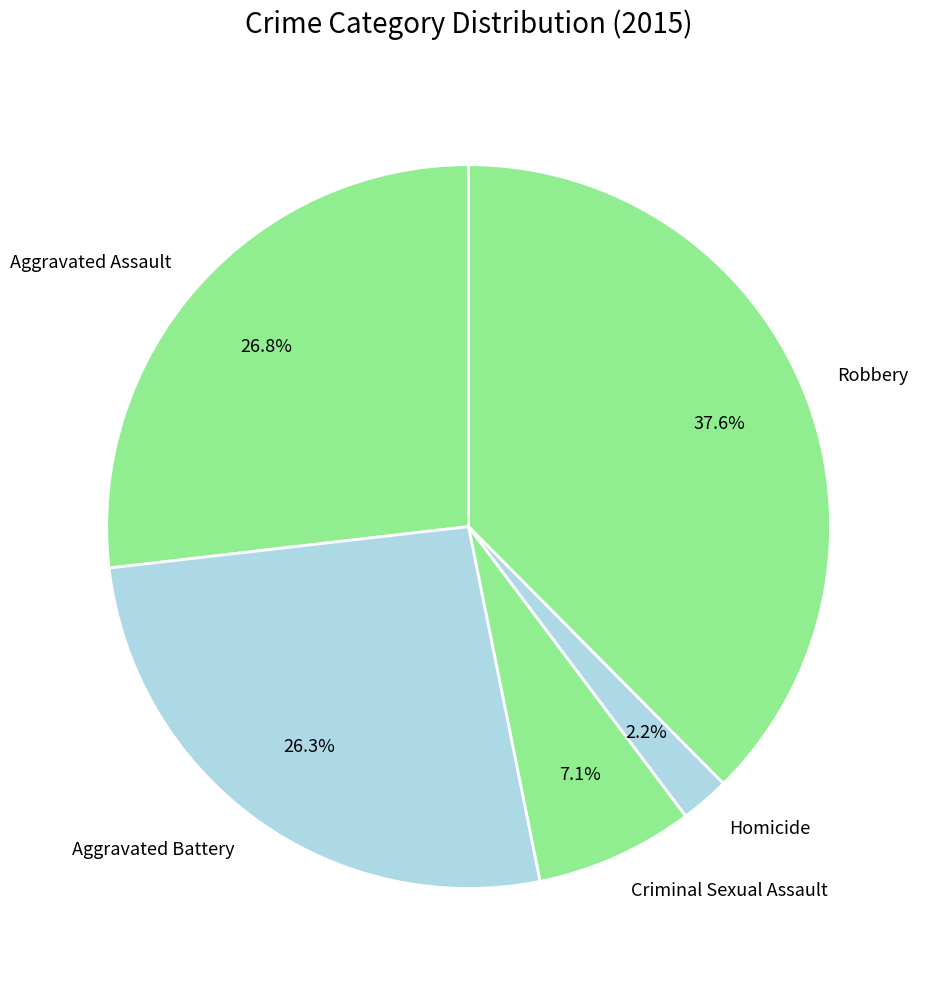

To the nearest percent, what portion does Aggravated Battery represent?

26%